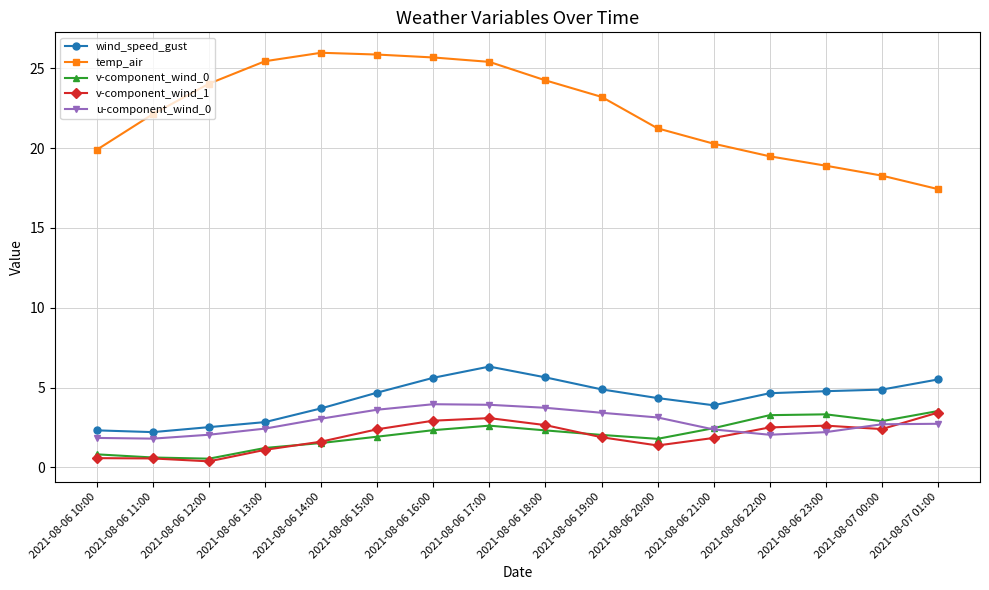

At how many categories does at least one series exceed 6?

16